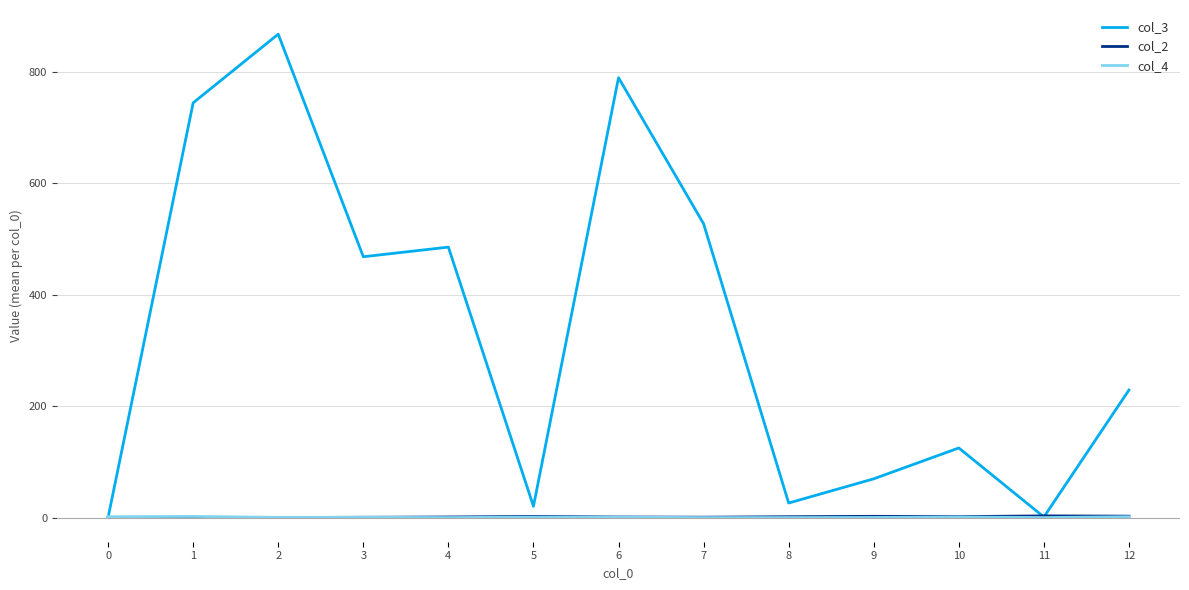

True or false: col_4 has more than 2 points higher than both neighbors.

True